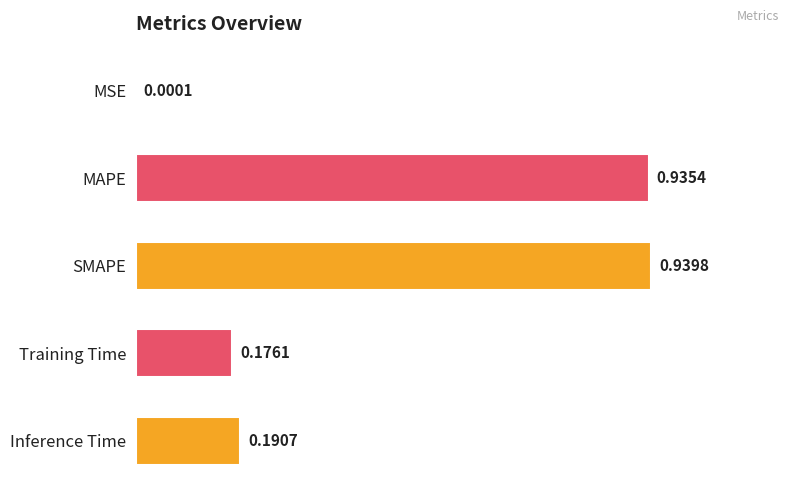

Between MSE and MAPE, which is larger?

MAPE